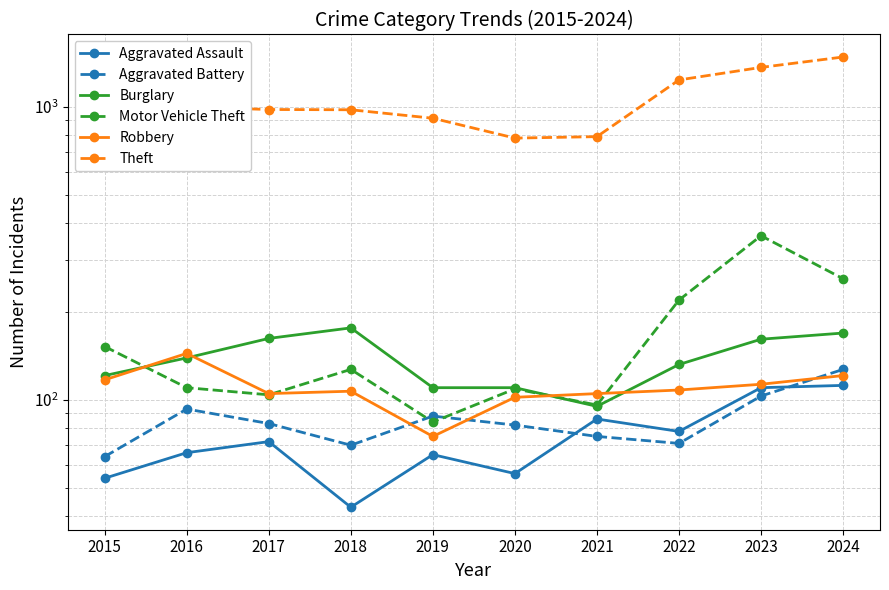

At which category does Aggravated Assault reach its first local peak?

2017